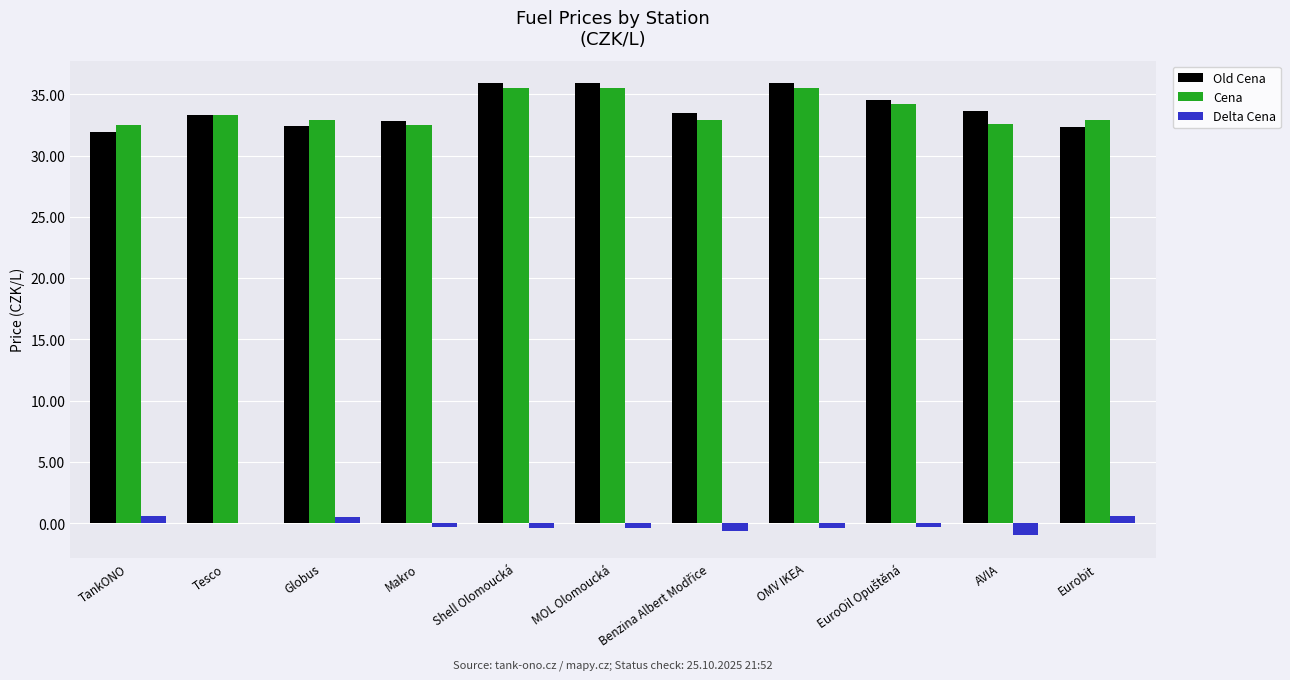

What are all the series names shown in the legend?

Old Cena, Cena, Delta Cena